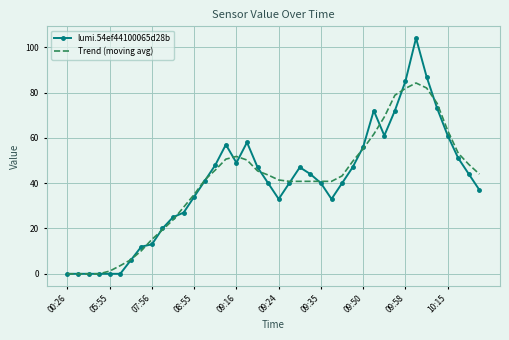

What is the highest value of the lumi.54ef44100065d28b series?

104.0